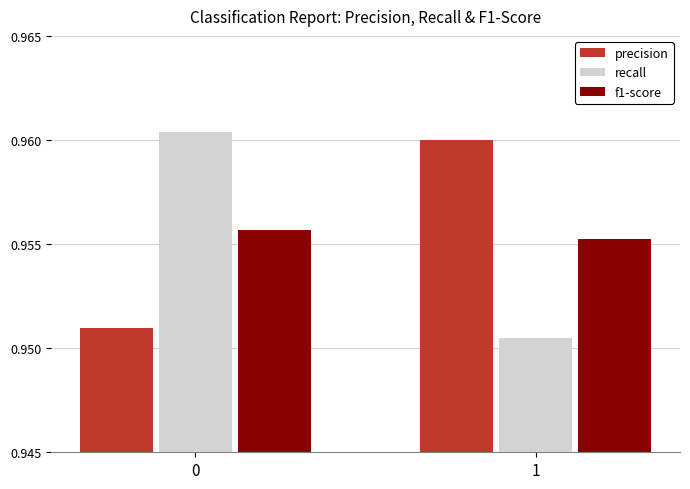

At which category does the chart reach its minimum across all series?

1